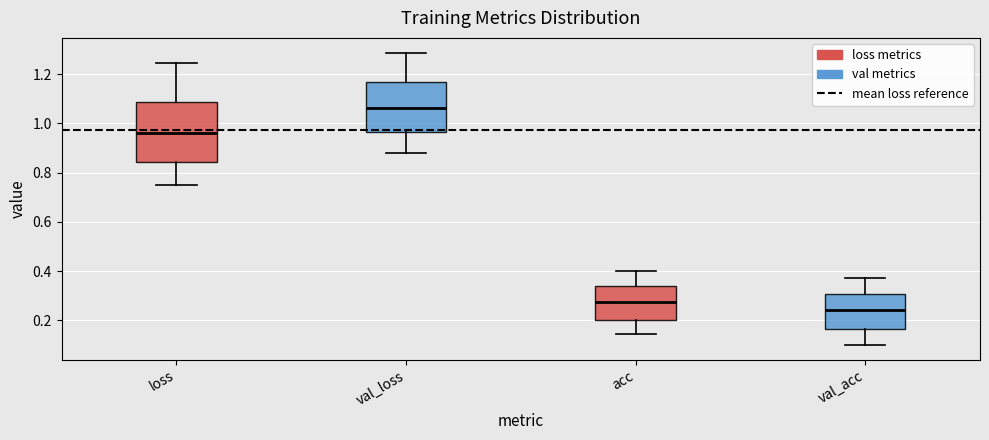

Where is the upper edge of the box for loss on the y-axis? The values are not printed on the chart, so give them approximately, as read against the axis.

1.08